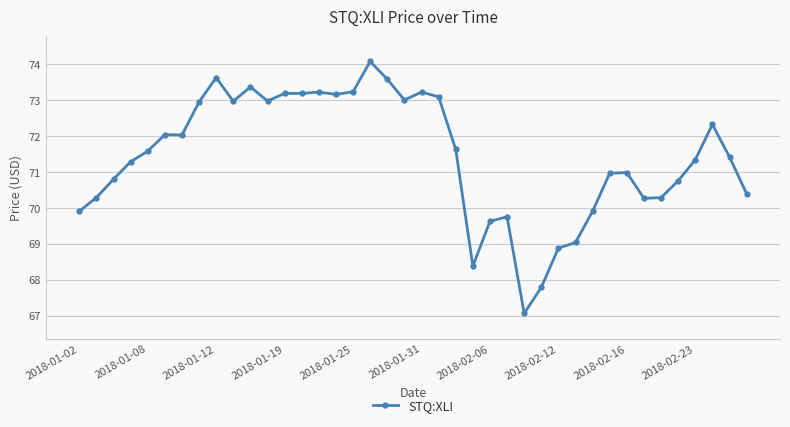

Count the number of data series in this chart.

1